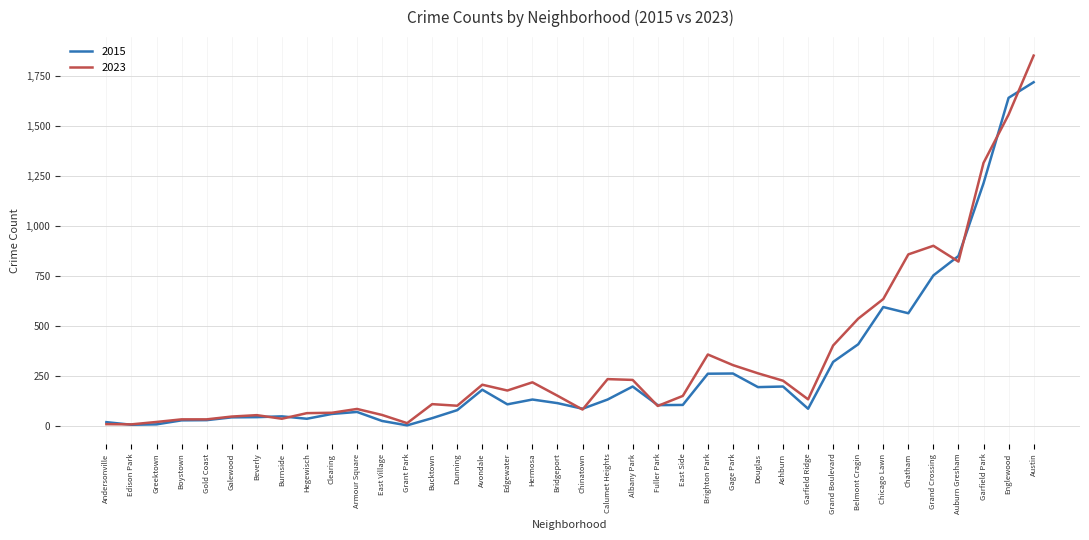

What is the average value of the 2023 series?

329